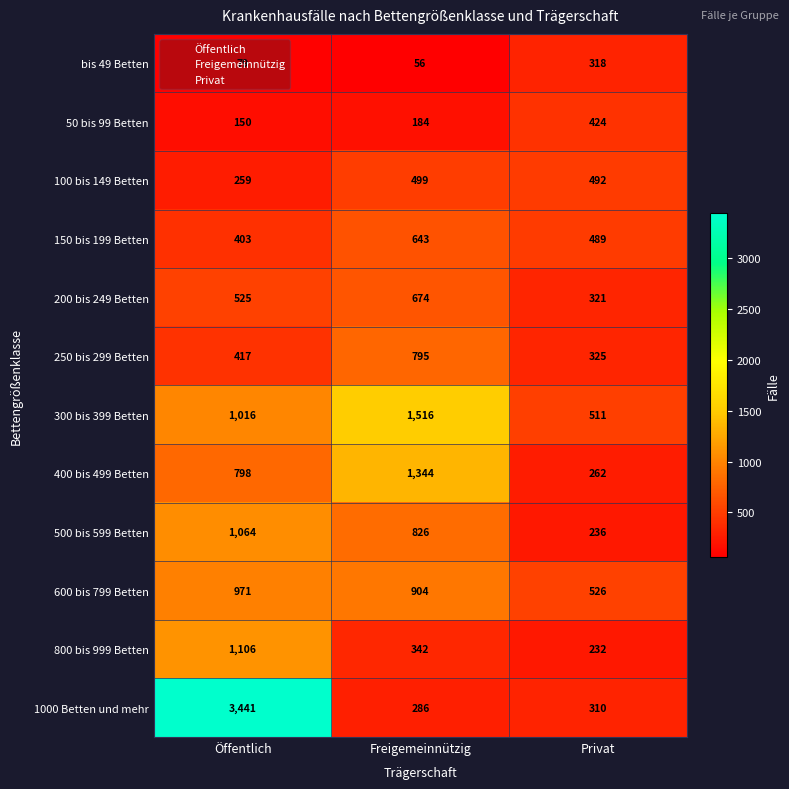

What is the sum of all 200 bis 249 Betten values?

1520